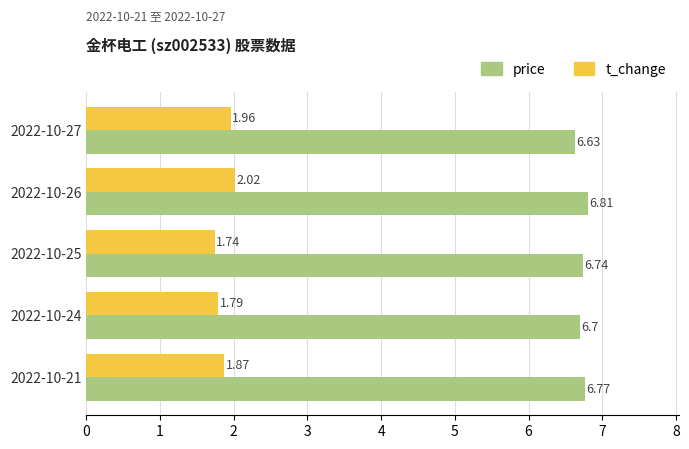

What is the total value across all series at 2022-10-25?

8.5